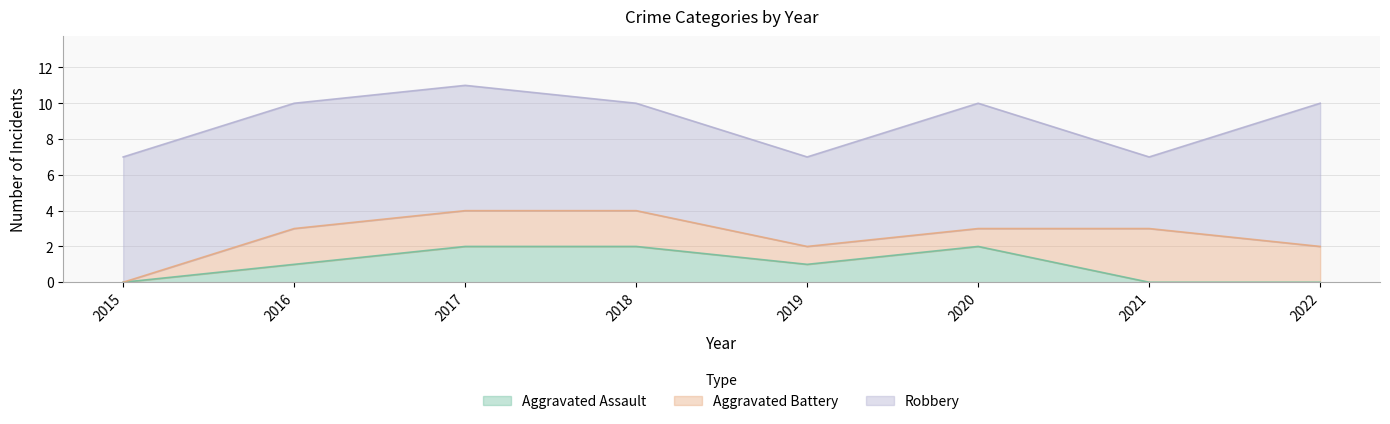

In Robbery, how many points are higher than both neighbors (excluding endpoints)?

1